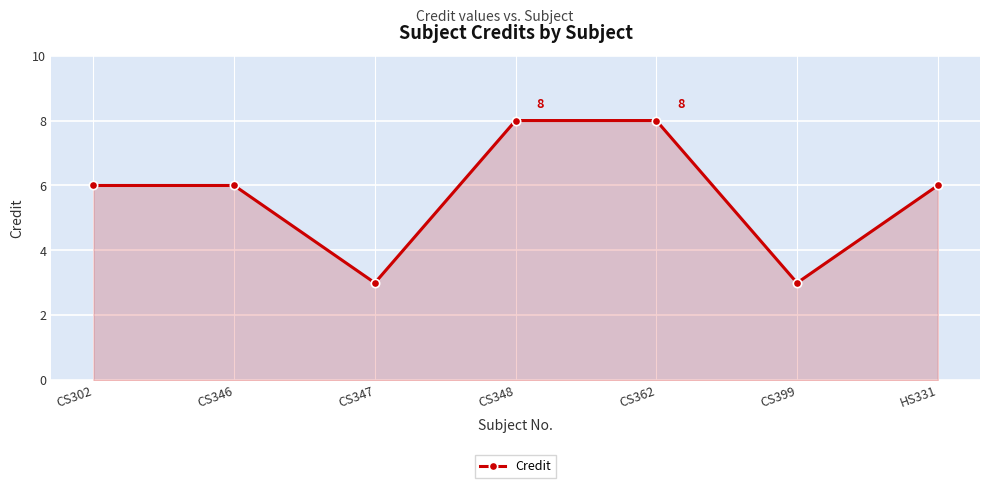

Reading left to right, transcribe all the data shown in this chart.

6	6	3	8	8	3	6